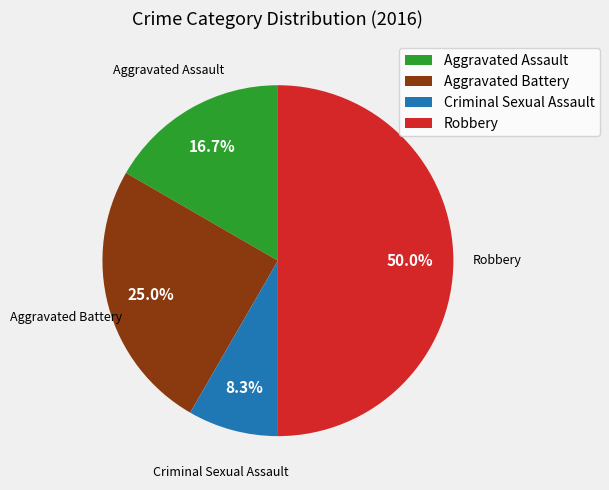

Approximately how many times larger is the value at Criminal Sexual Assault compared to Aggravated Battery?

0.3